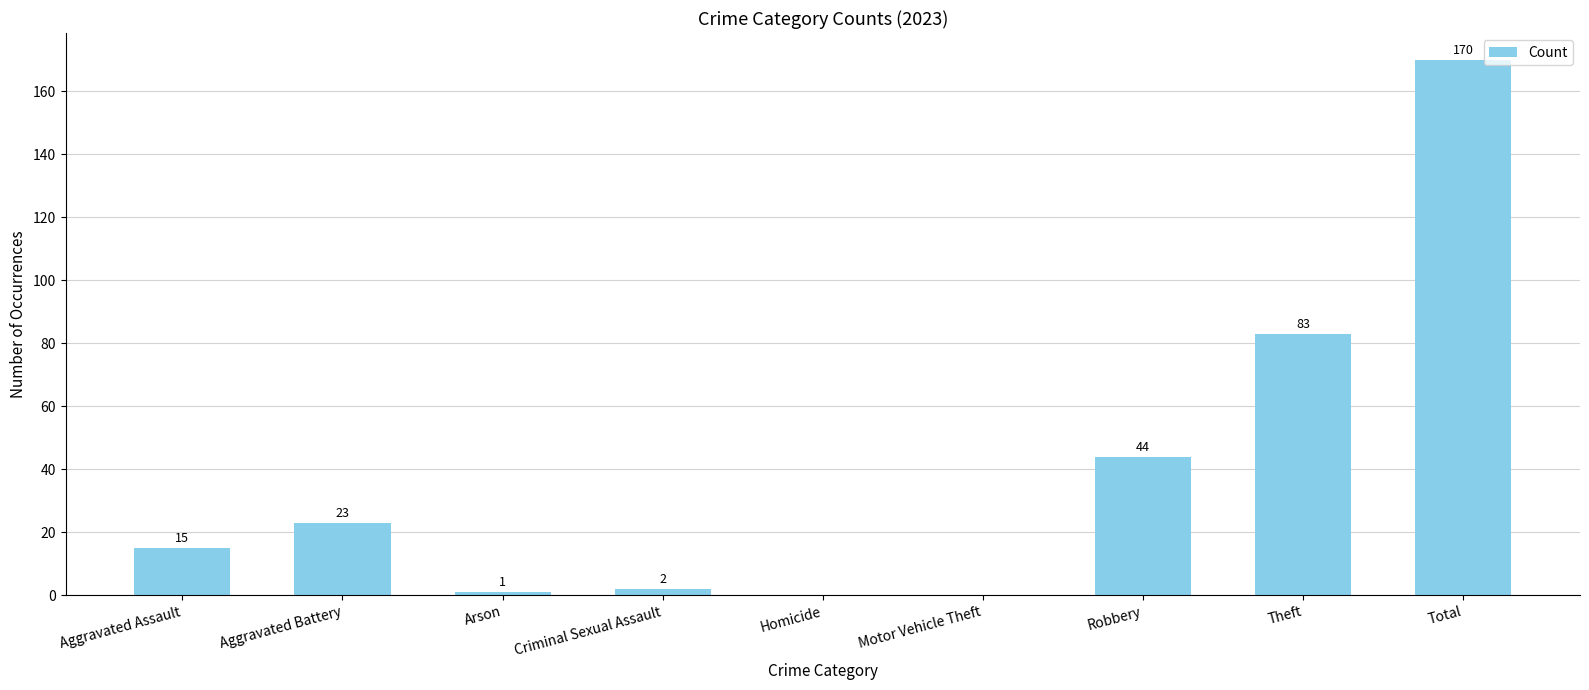

Read the value at Total, to the nearest 5.

170